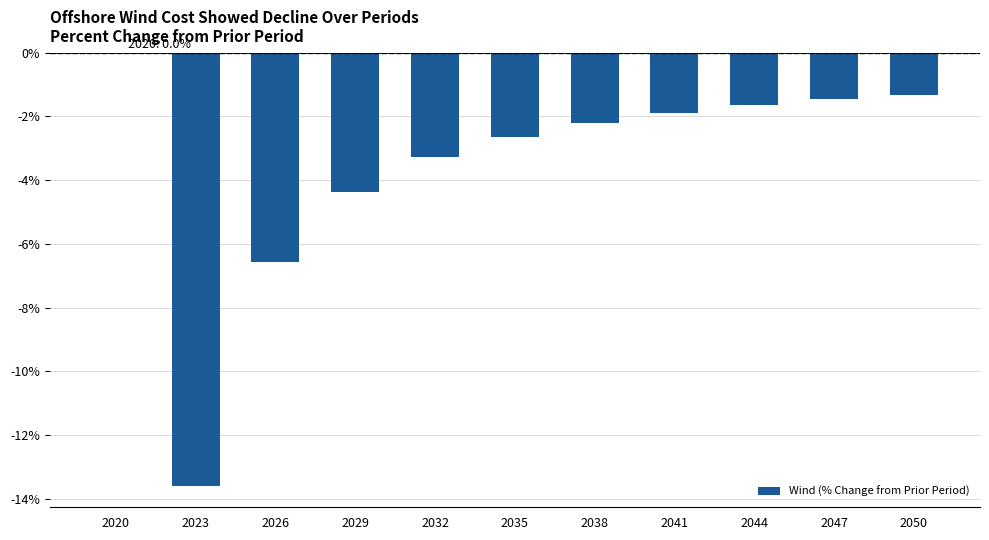

What is the change in value from 2032 to 2050?

+2.0